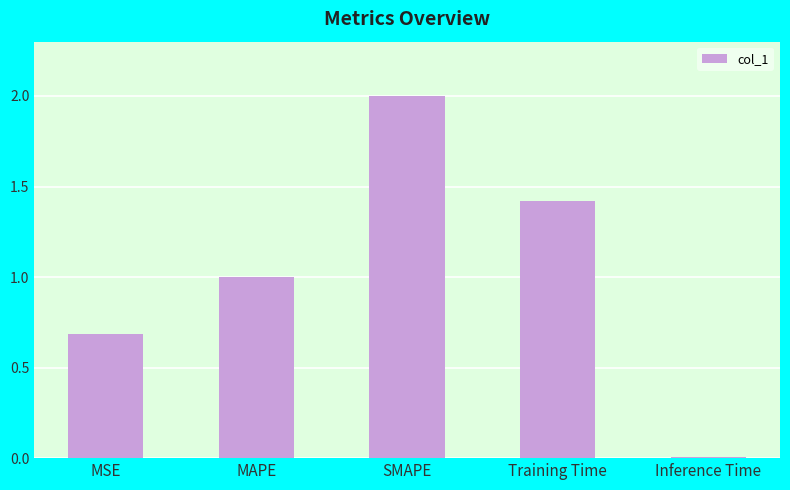

What is the sum of all values?

5.1